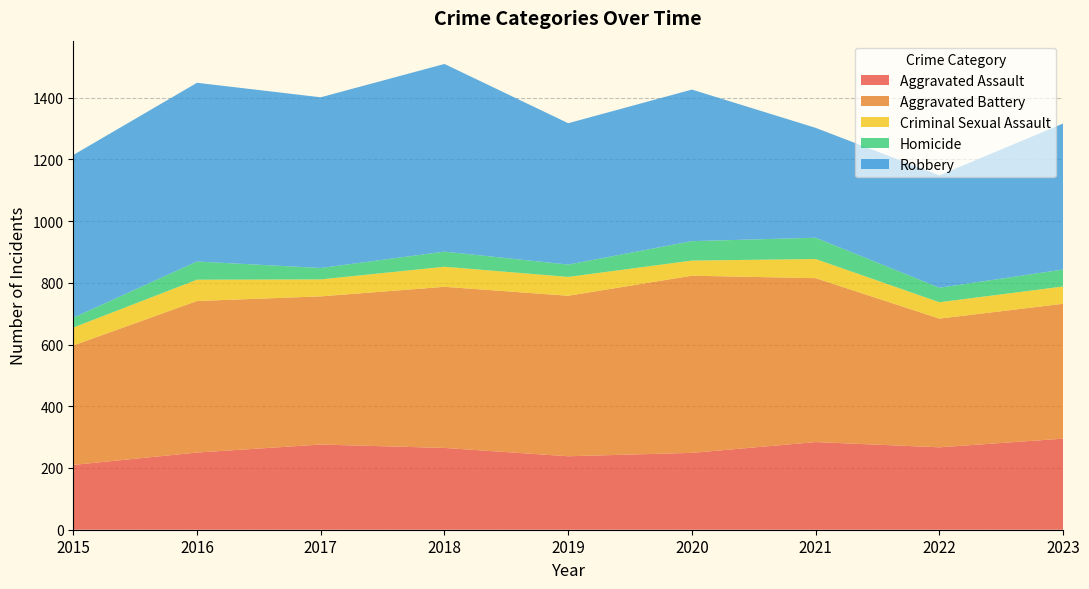

Reading right to left, list all the values displayed in this chart.

Aggravated Assault: 295	267	284	249	238	265	276	250	210
Aggravated Battery: 437	417	531	574	520	522	480	491	387
Criminal Sexual Assault: 56	53	62	49	61	65	55	69	58
Homicide: 55	47	69	63	40	49	37	59	32
Robbery: 473	364	356	491	458	608	553	579	527